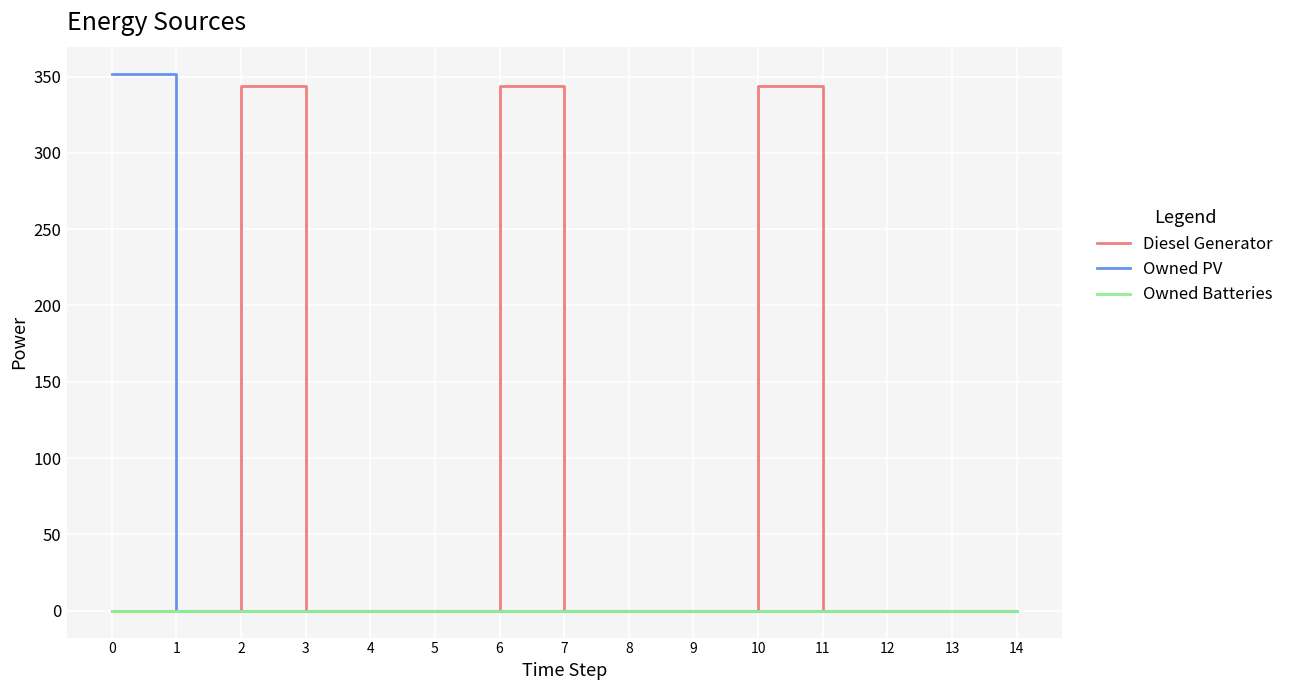

Which series changed the most between 2 and 4?

Diesel Generator